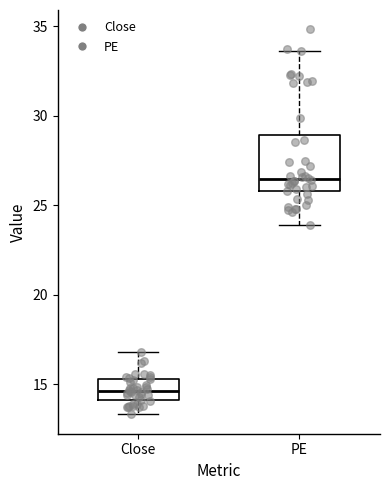

Where is the upper edge of the box for PE on the y-axis? The values are not printed on the chart, so give them approximately, as read against the axis.

29.0